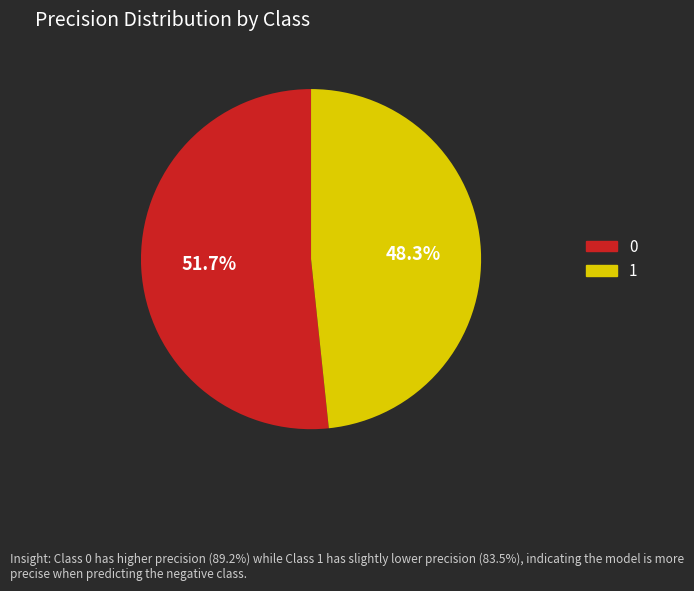

Which slice is the smallest?

1